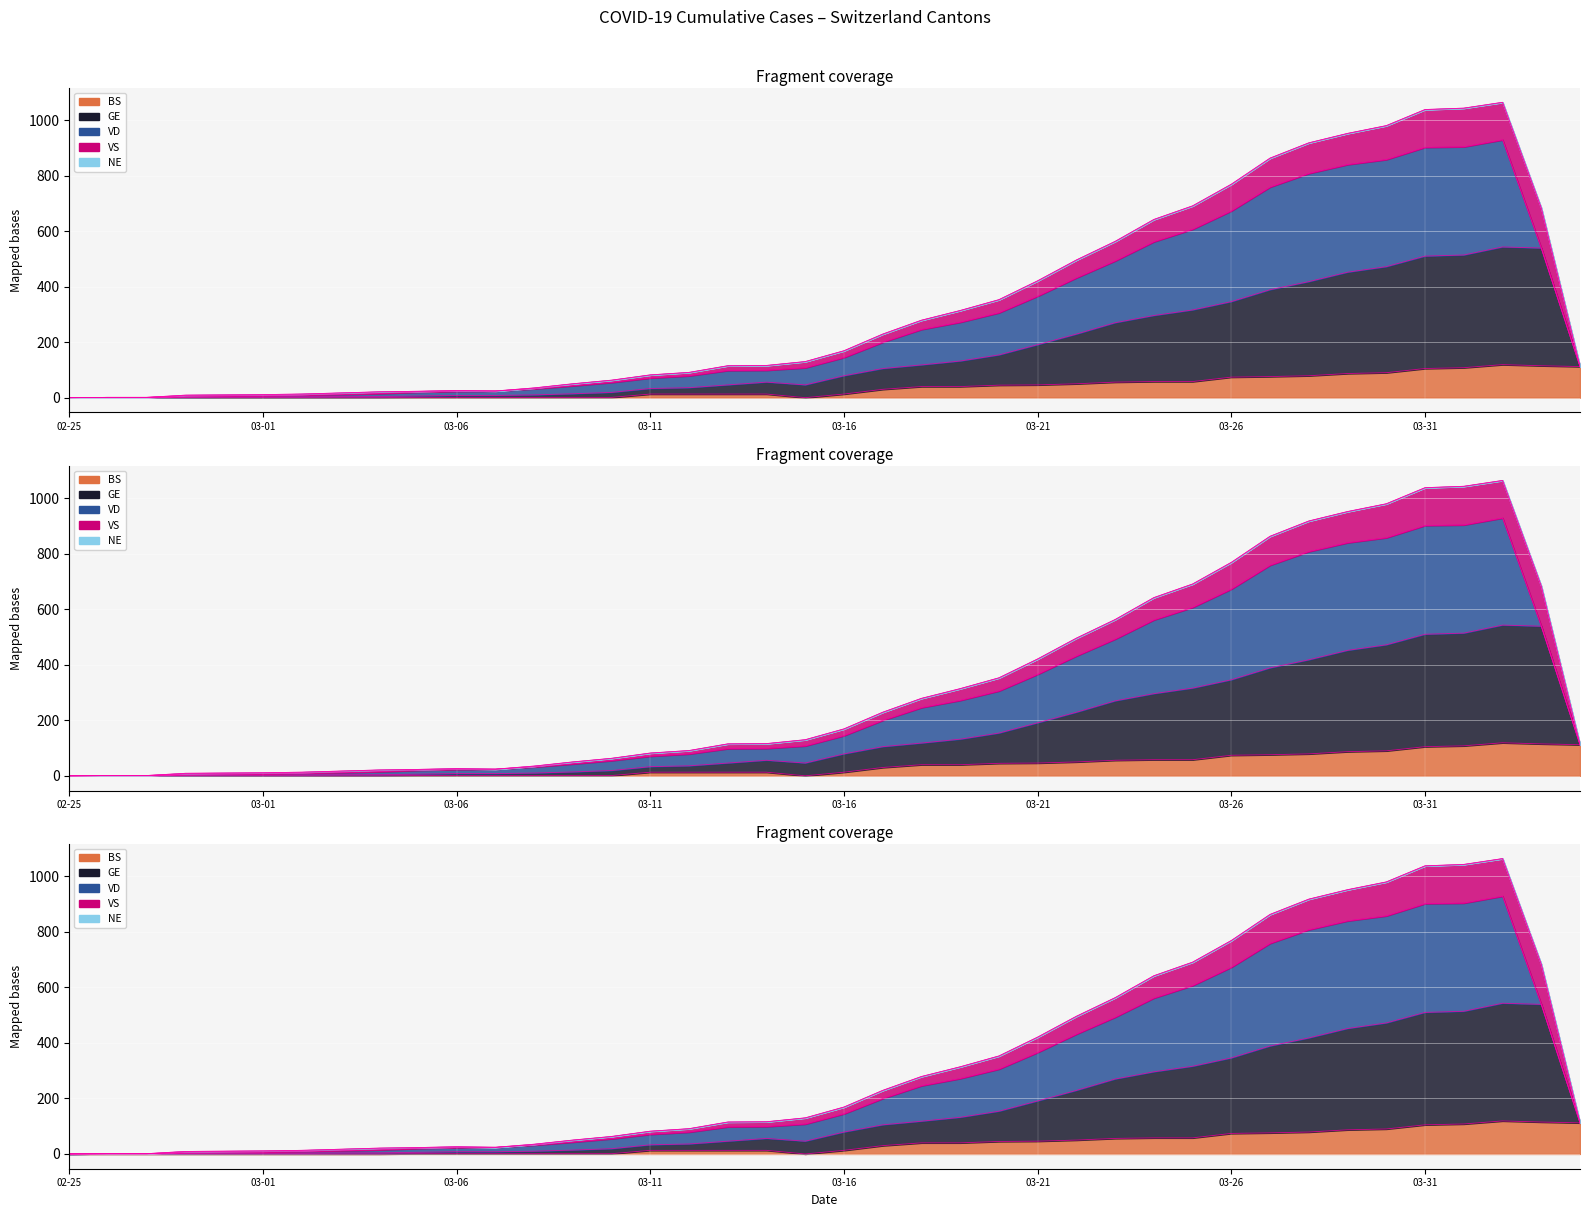

Which series has the largest range (max minus min)?

GE